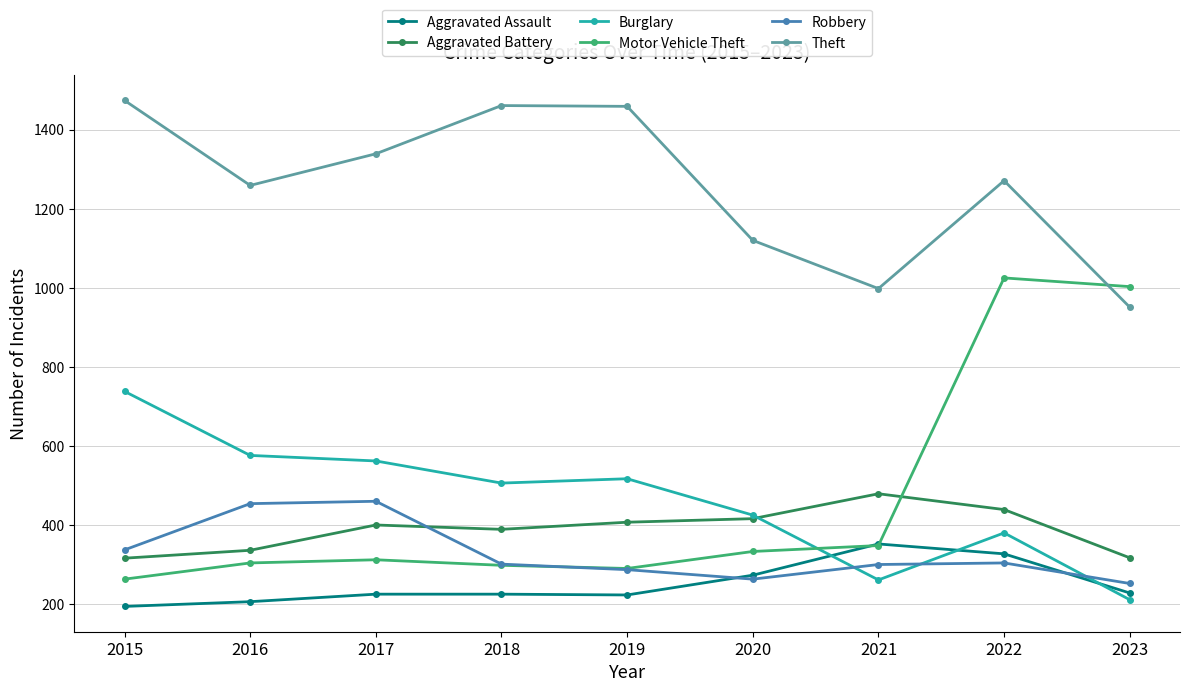

The value of Robbery at 2022 is 304. True or false?

True